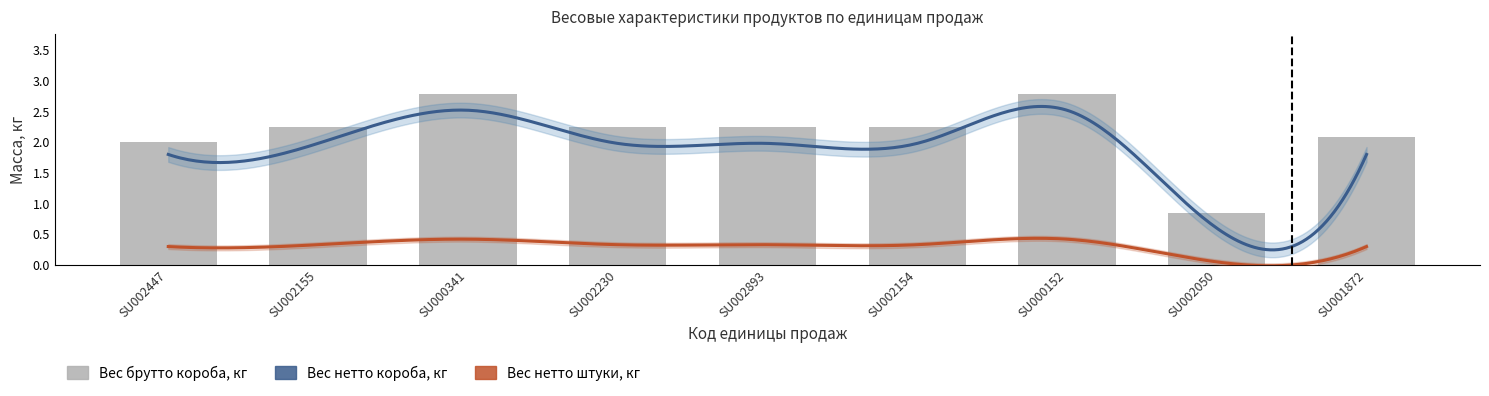

What is the average value of the Вес нетто короба, кг series?

1.9